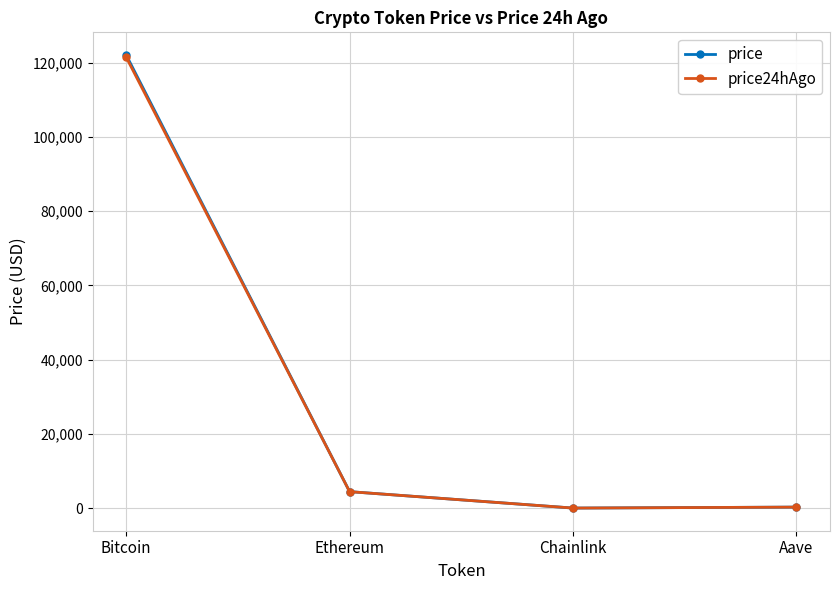

At which category is the sum across all series the highest?

Bitcoin